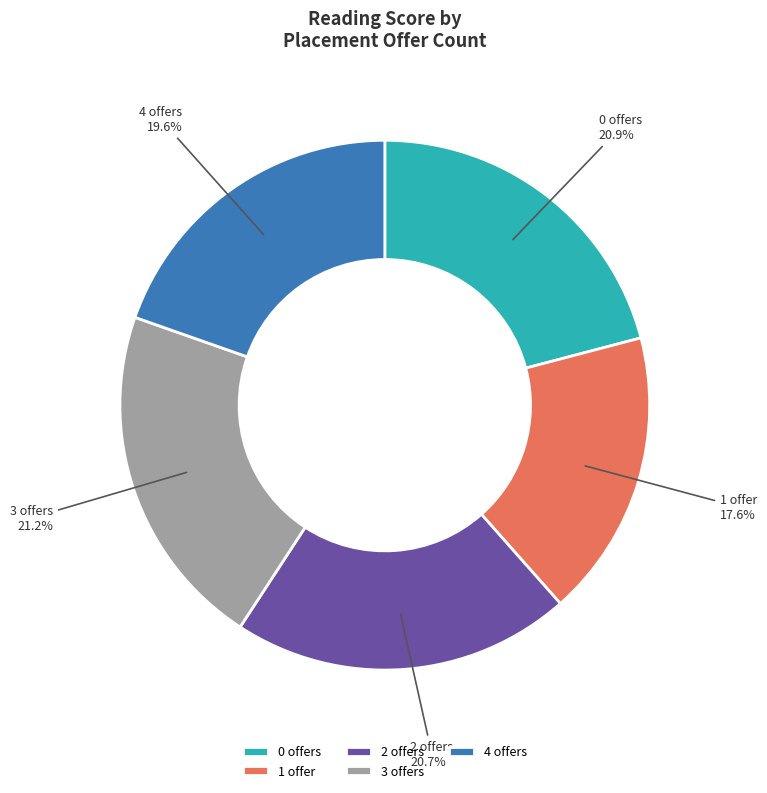

True or false: 4 accounts for 20% of the total.

True